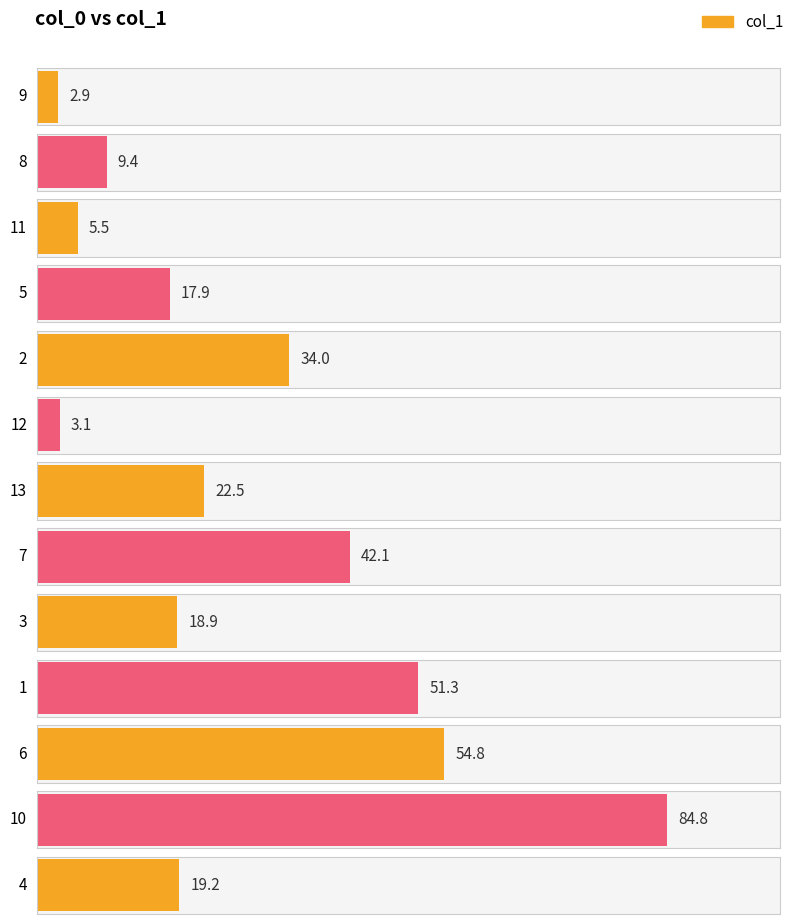

At which category does the chart reach its minimum across all series?

9